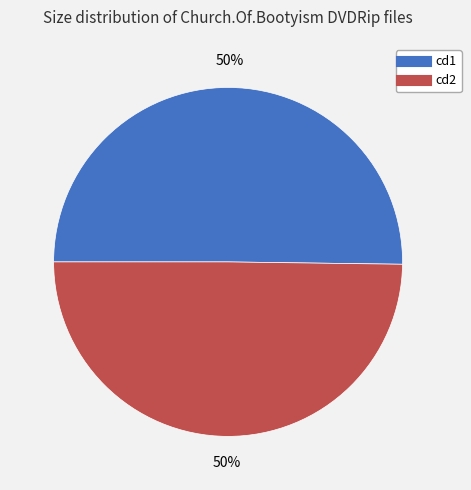

To the nearest percent, what is the average slice percentage?

50%